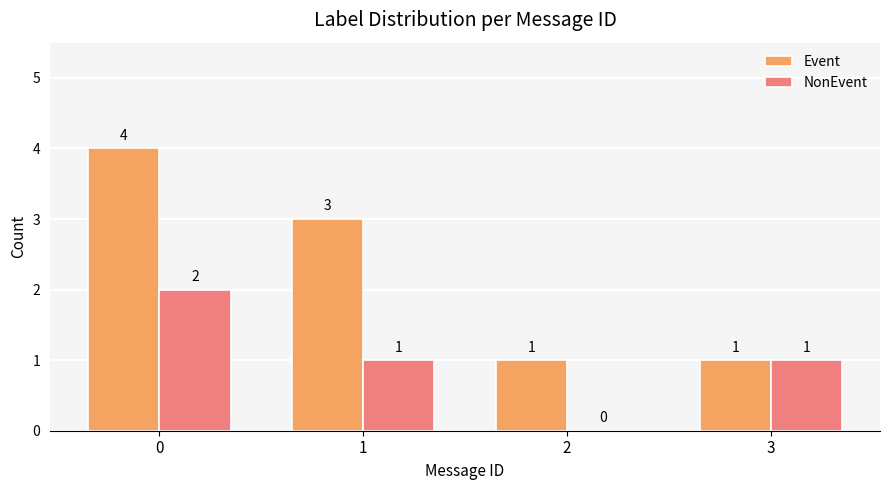

Which series has the largest total across all categories?

Event